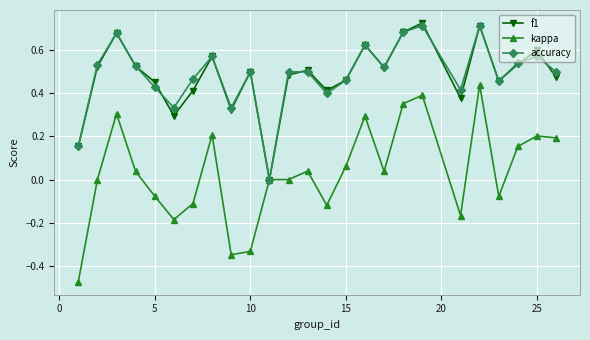

Count the number of data series in this chart.

3